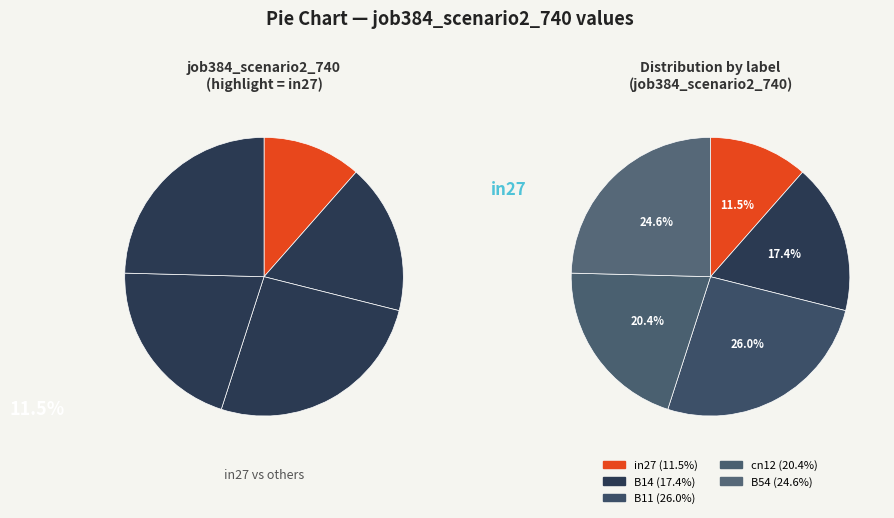

What percentage do in27 and B14 together represent?

28.9%